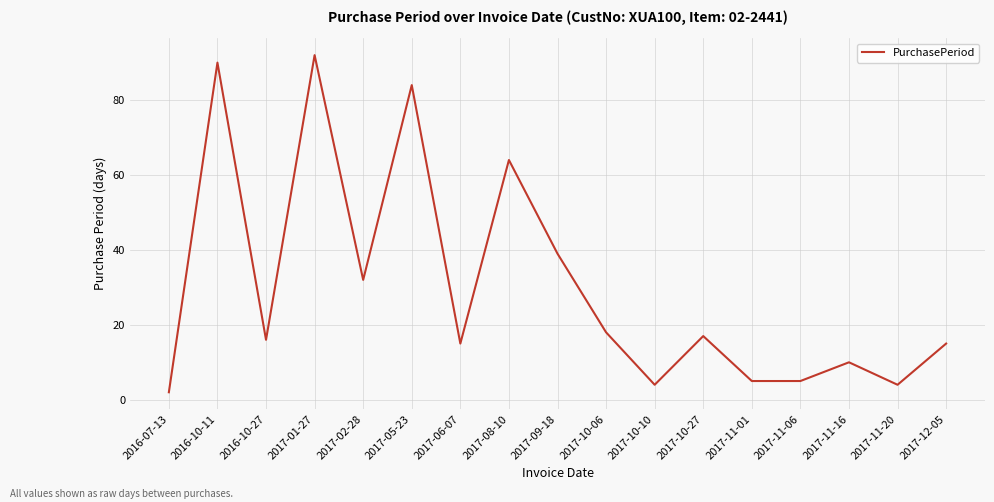

What position from the right is 2017-11-16?

3